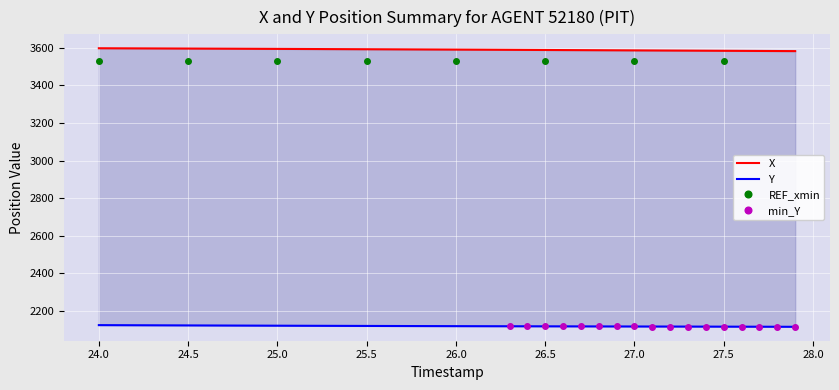

At 24.0, list the series in order from largest to smallest.

X, Y